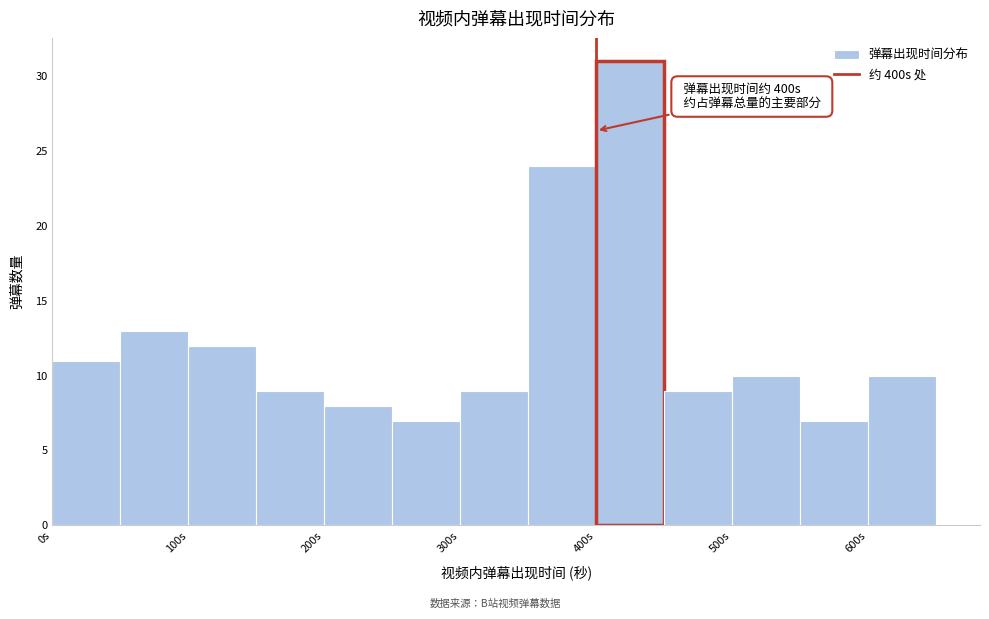

Over which range of the x-axis is the bar tallest?

400 to 450